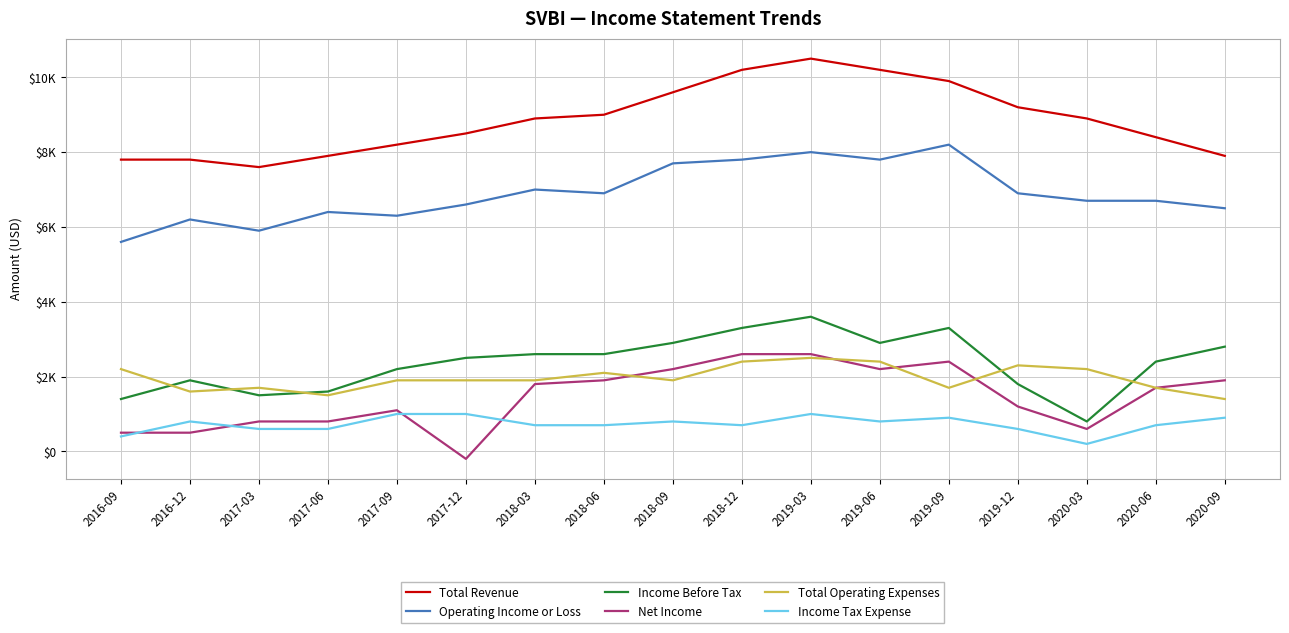

List the series in order of their peak value, highest first.

Total Revenue, Operating Income or Loss, Income Before Tax, Net Income, Total Operating Expenses, Income Tax Expense